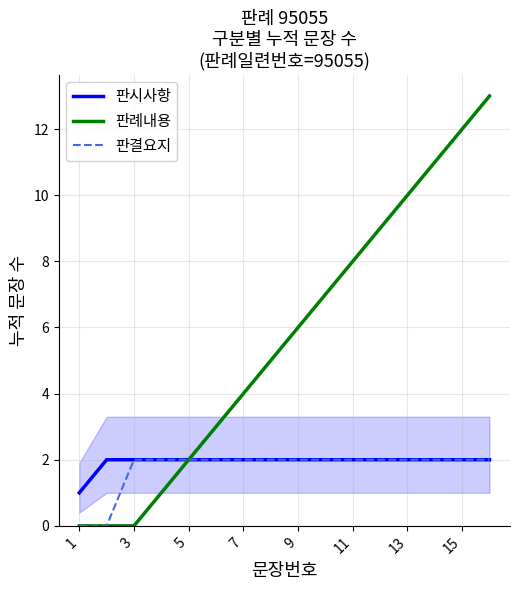

Which category has the lowest value in the 판결요지 series?

1